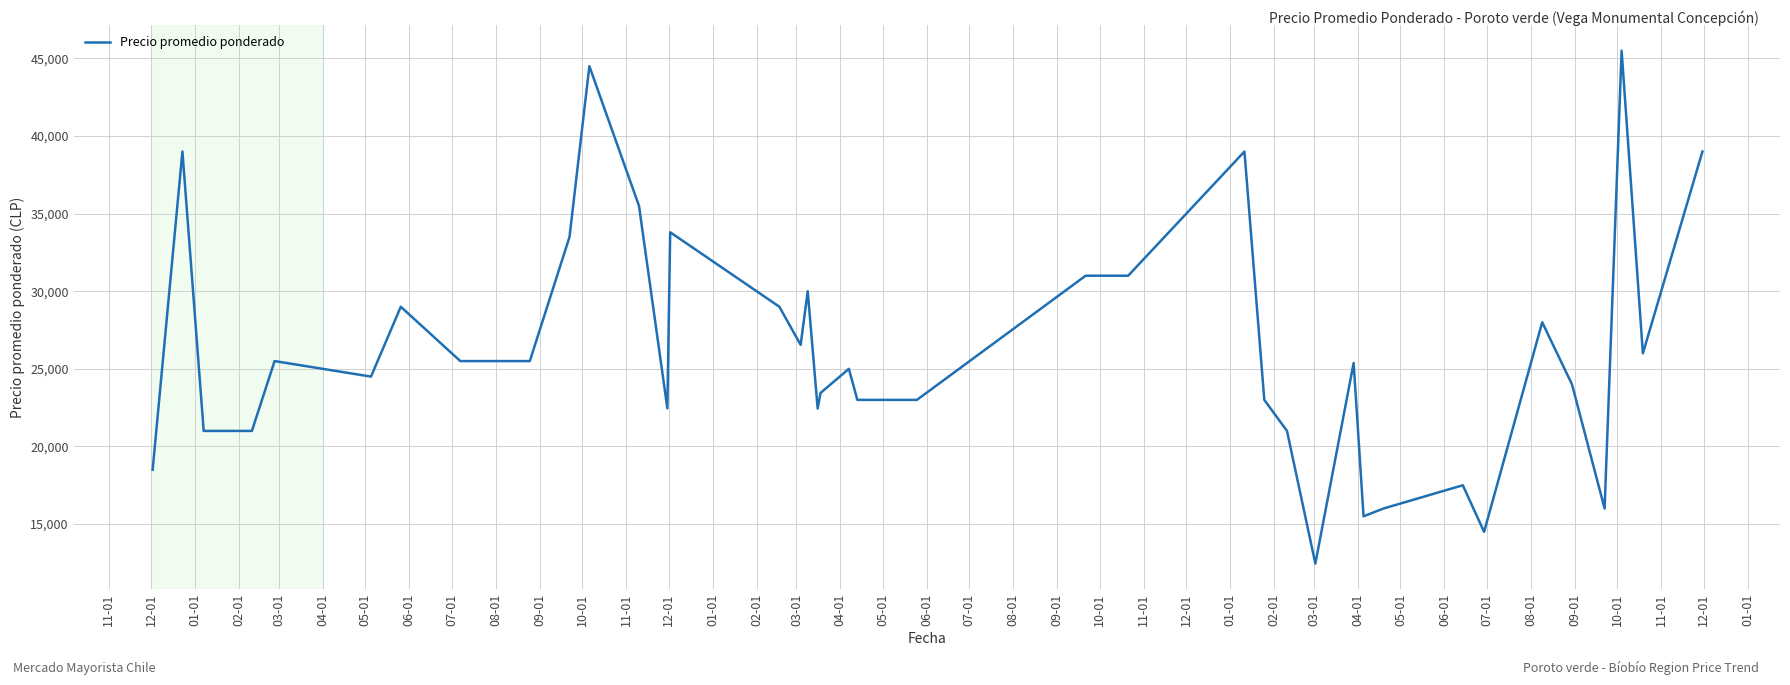

What is the difference between the maximum and minimum values?

33045